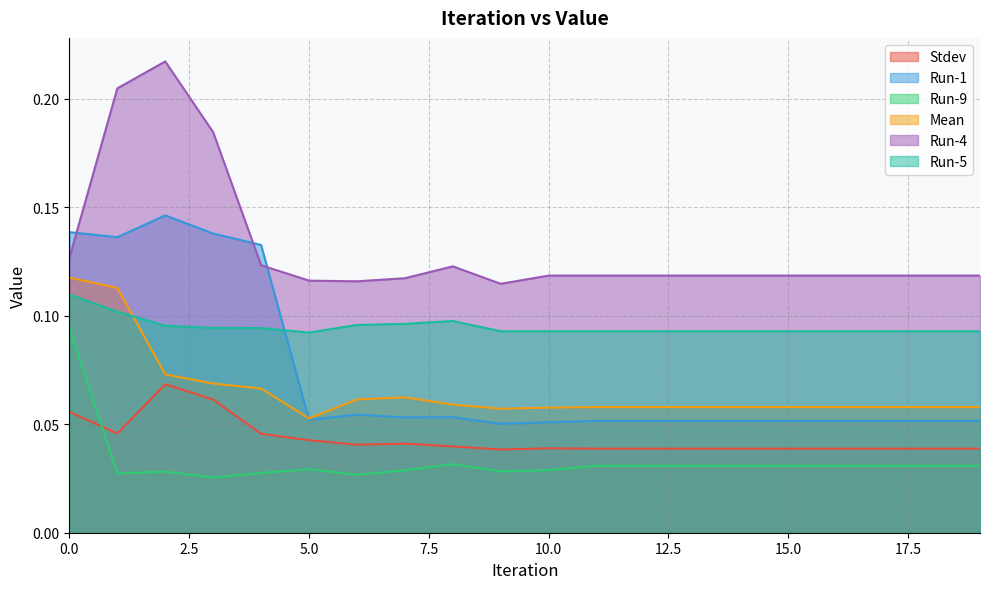

After their last crossing, which series has the higher values: Mean or Run-1?

Mean